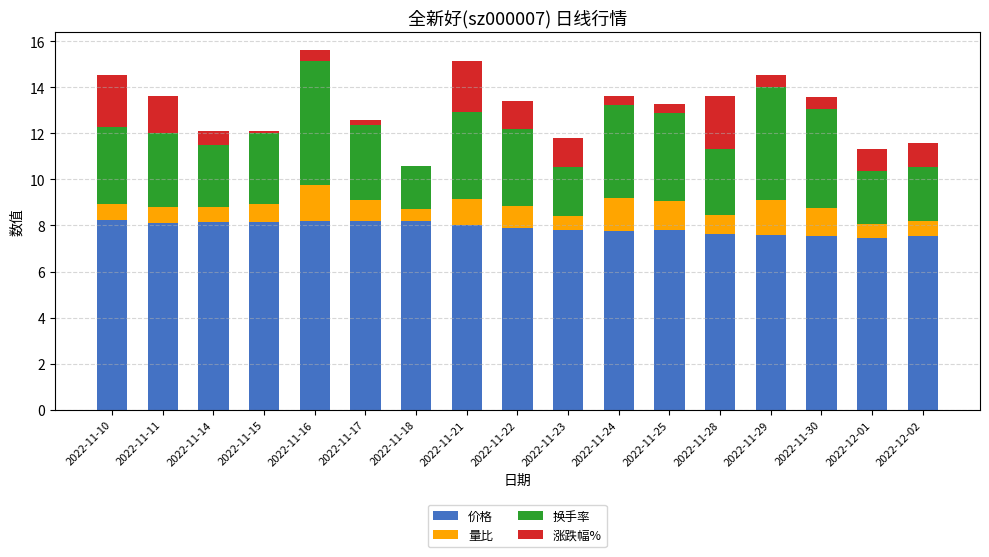

What is the maximum value for 价格?

8.2